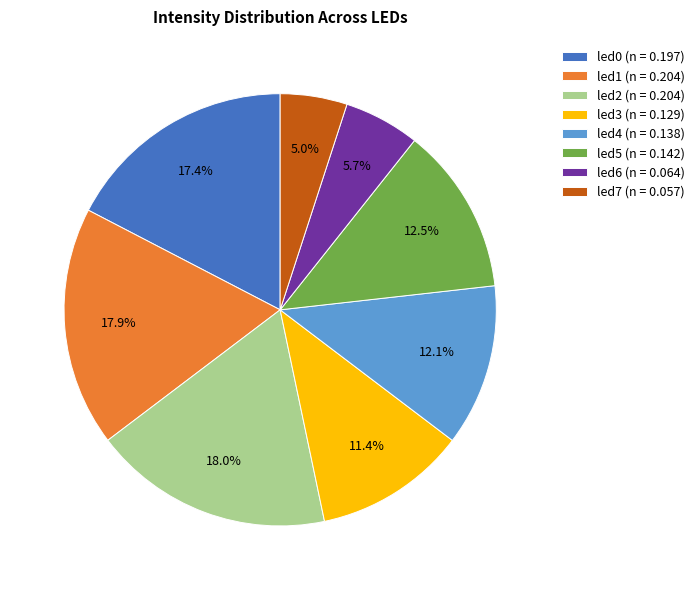

Is there any slice that represents more than half of the pie?

No